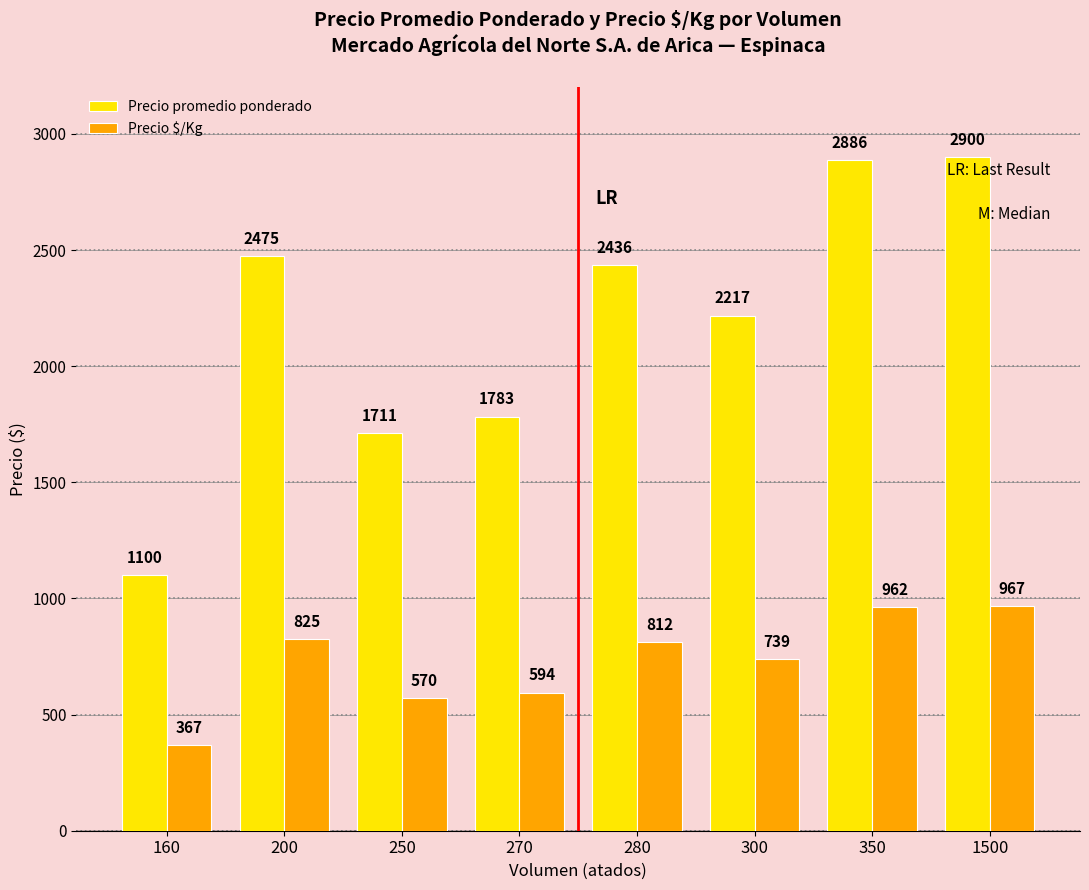

What is the spread (max minus min) of values at 350?

1924